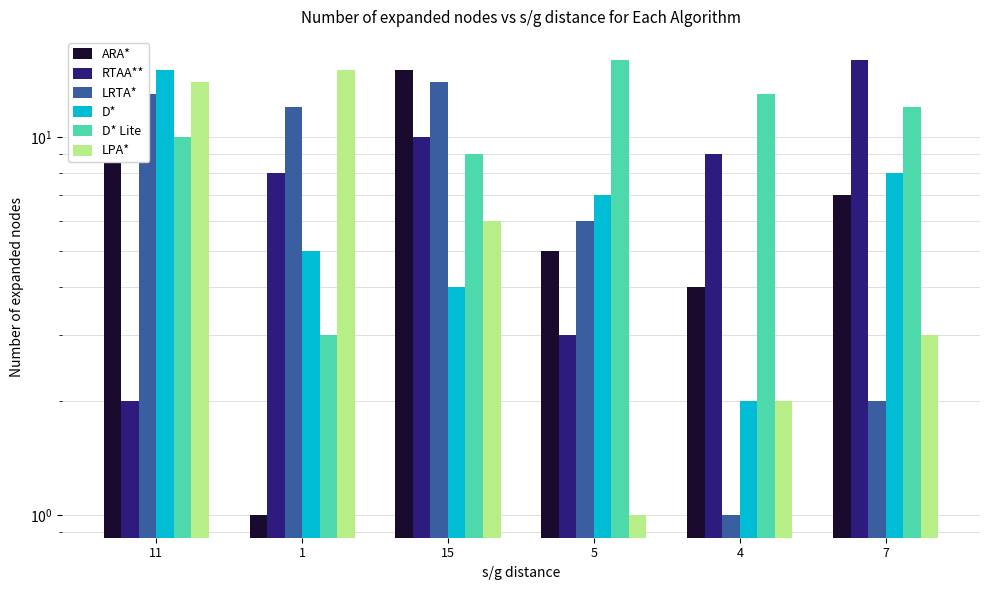

What is the greatest value displayed?

16